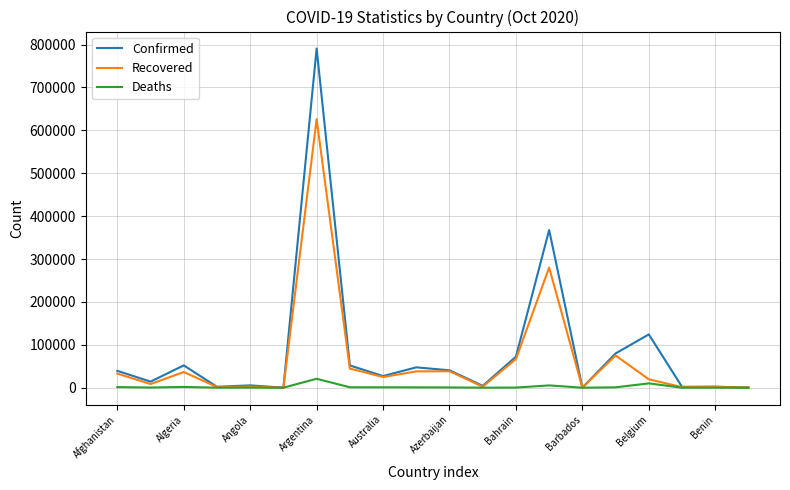

How many distinct data groups are displayed?

3